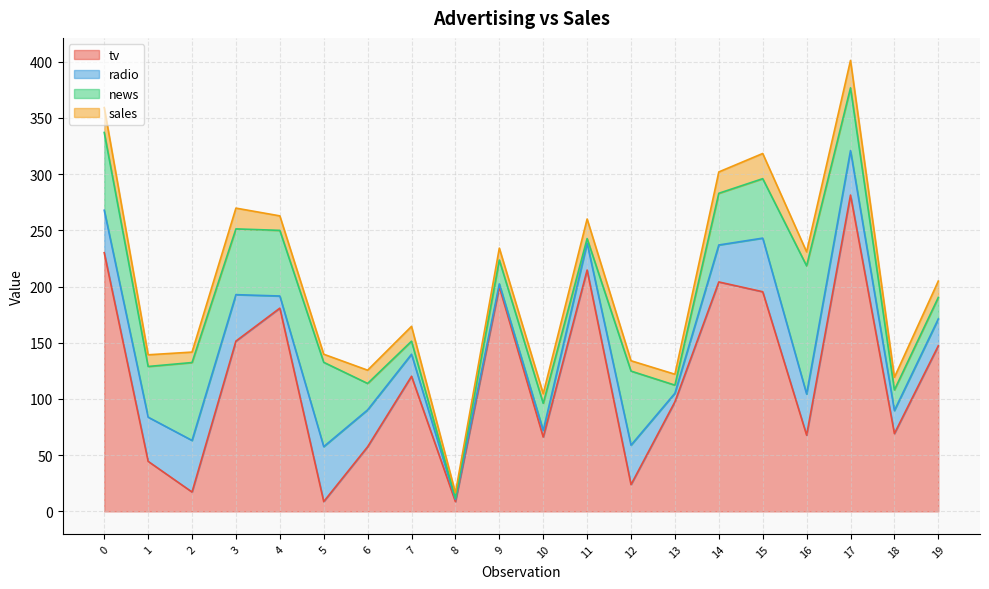

What is the sum of all radio values?

554.8